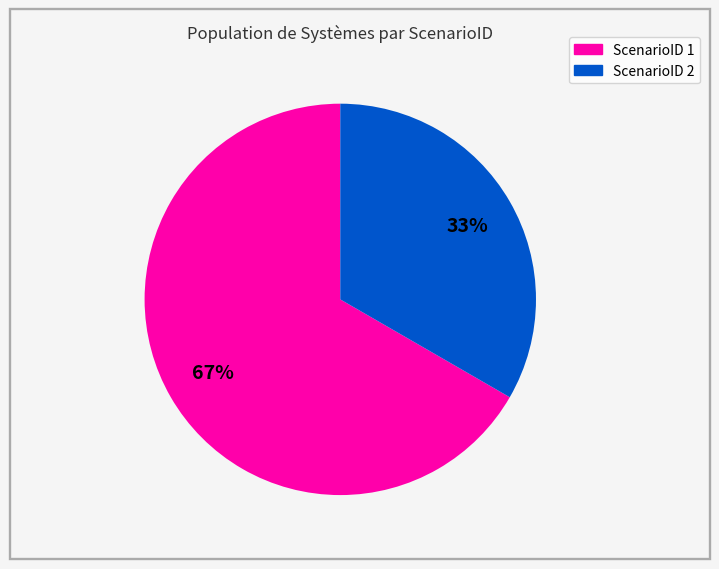

Which has a higher value, ScenarioID 1 or ScenarioID 2?

ScenarioID 1